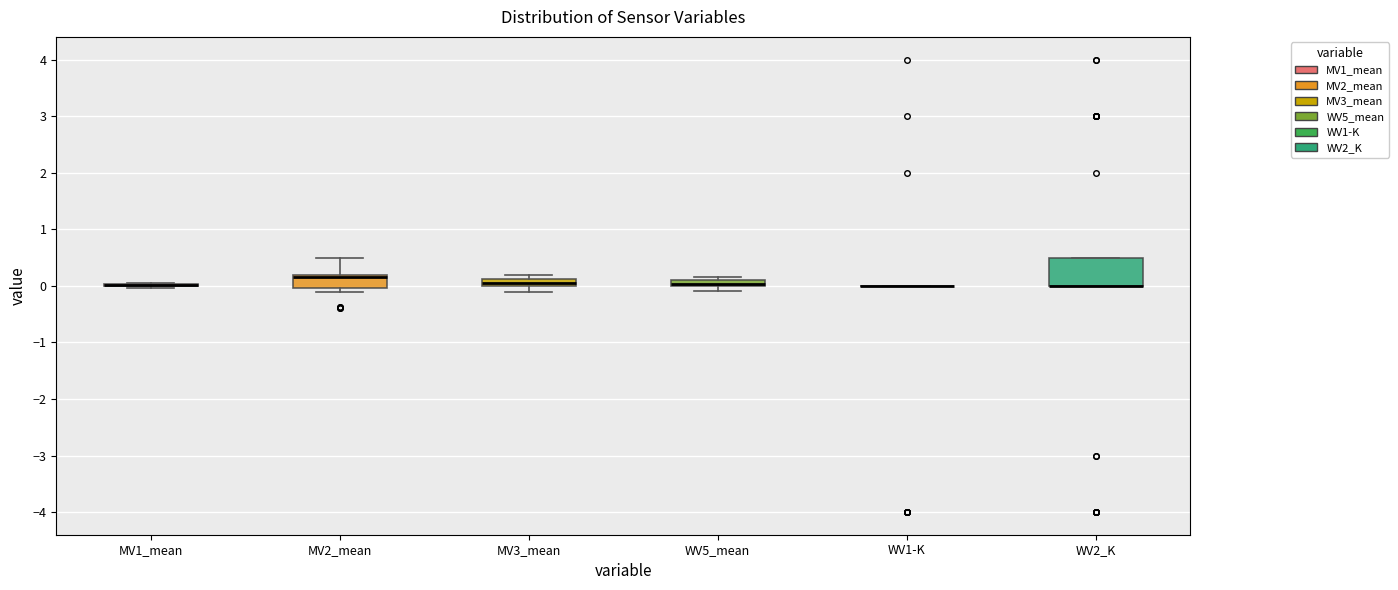

Which box is the tallest, from its lower edge to its upper edge?

WV2_K